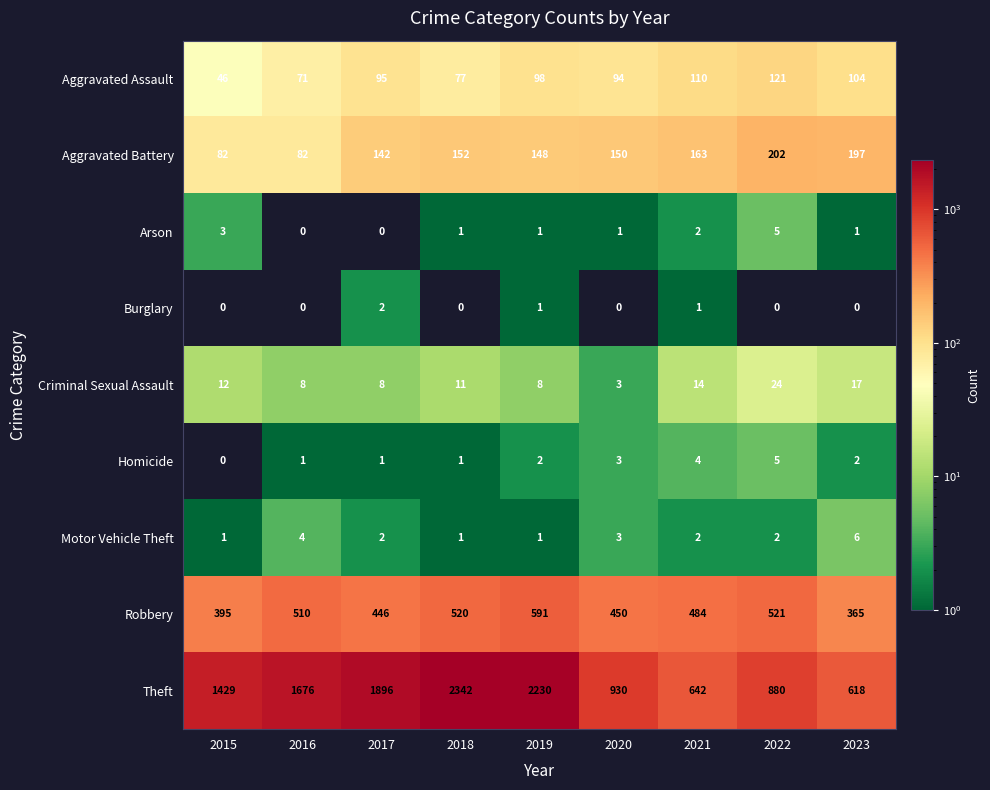

Which label corresponds to the largest value in the chart?

2018